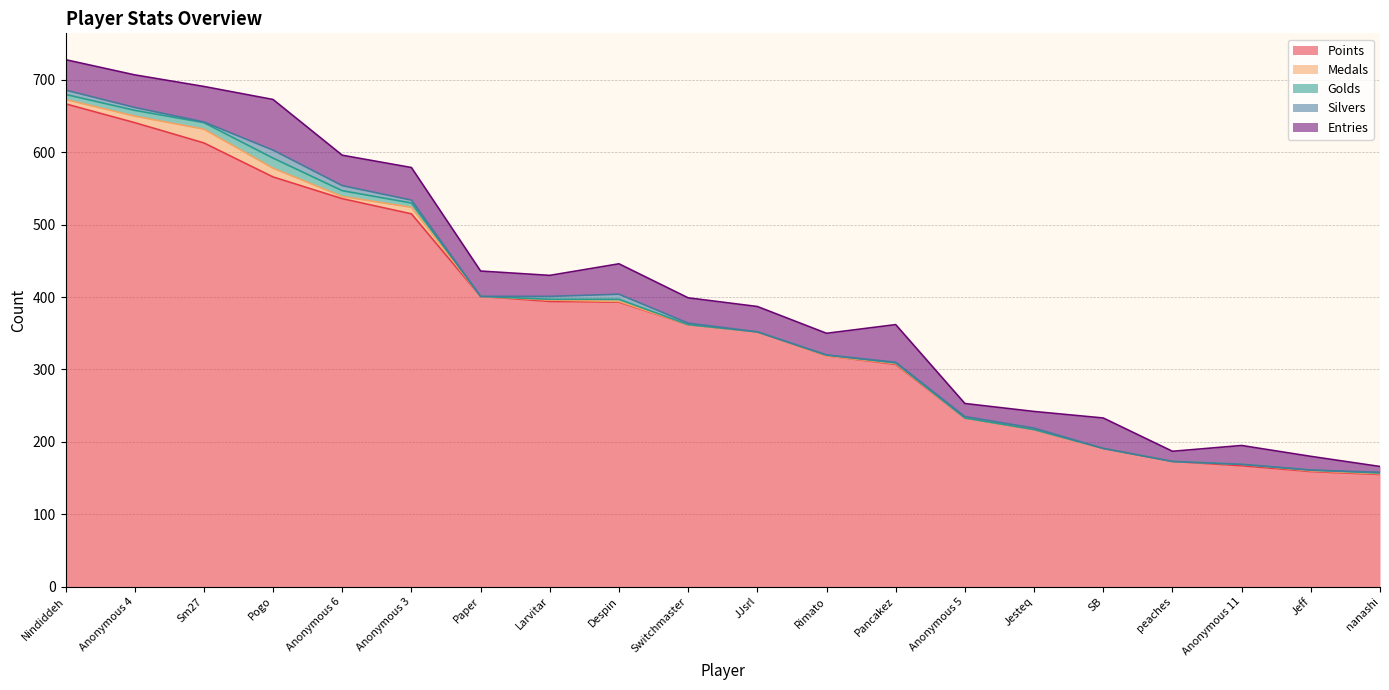

True or false: Silvers has a value of 0 at JJsrl.

True